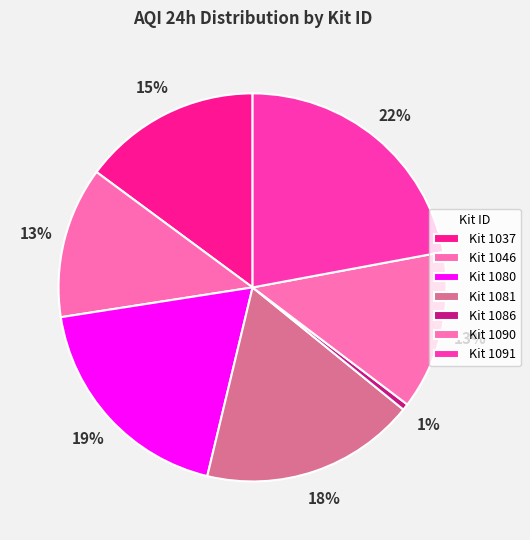

How many segments does this pie chart have?

7